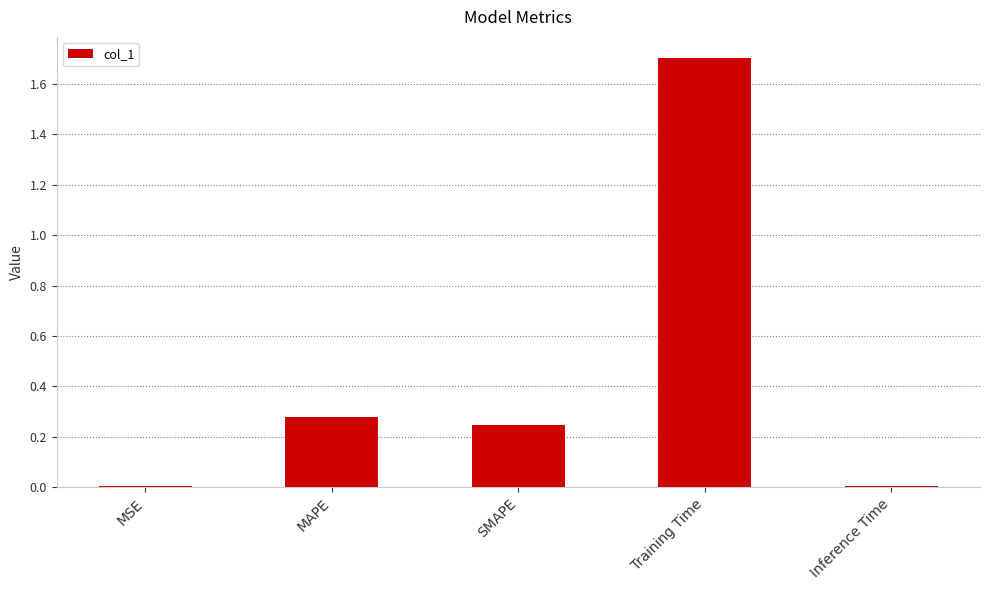

What is the change in value from Training Time to Inference Time?

-1.7